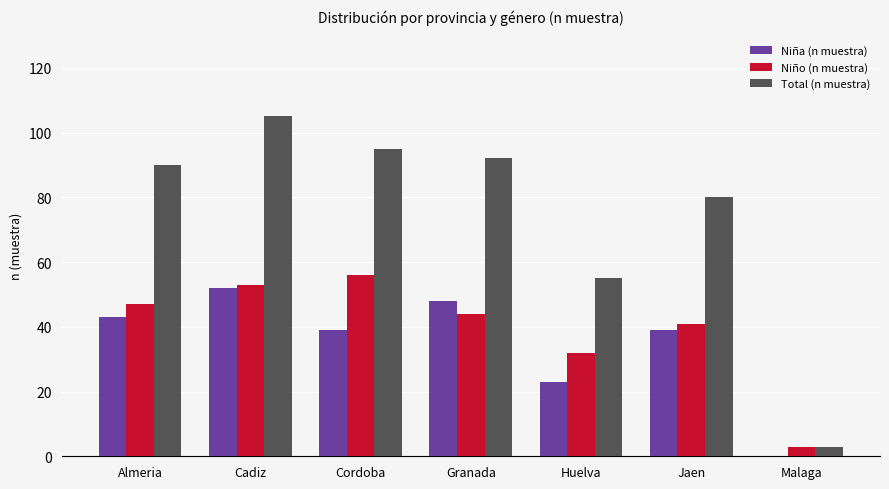

At which category is the sum across all series the highest?

Cadiz